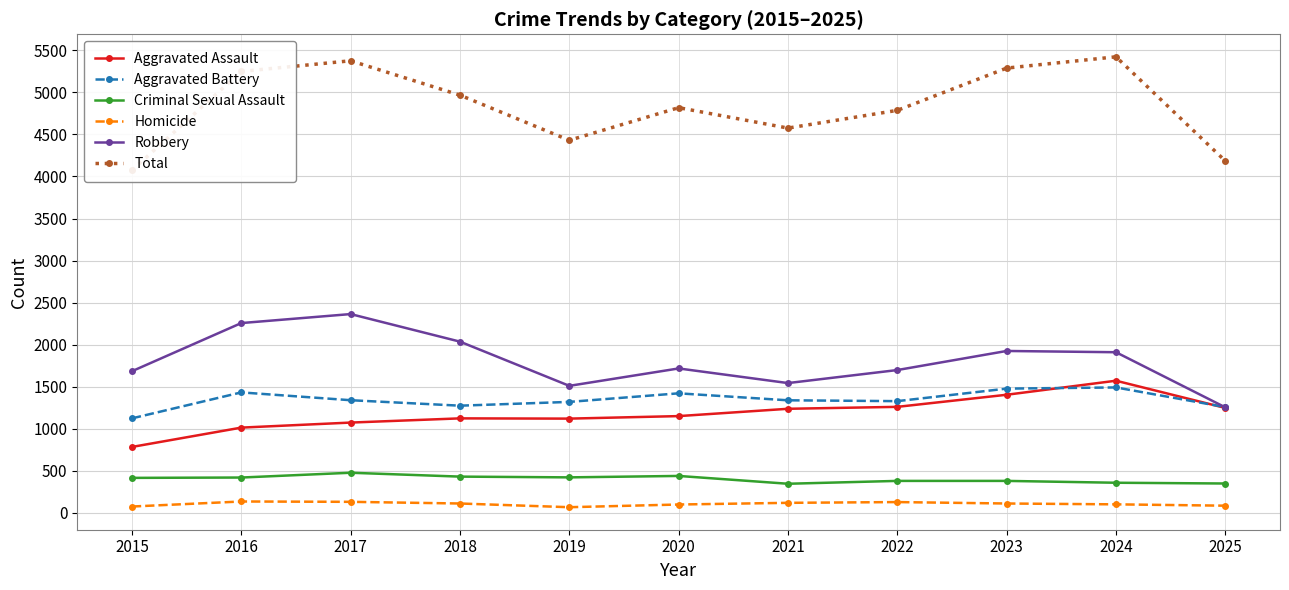

What is the difference between the maximum and minimum values in the Homicide series?

68